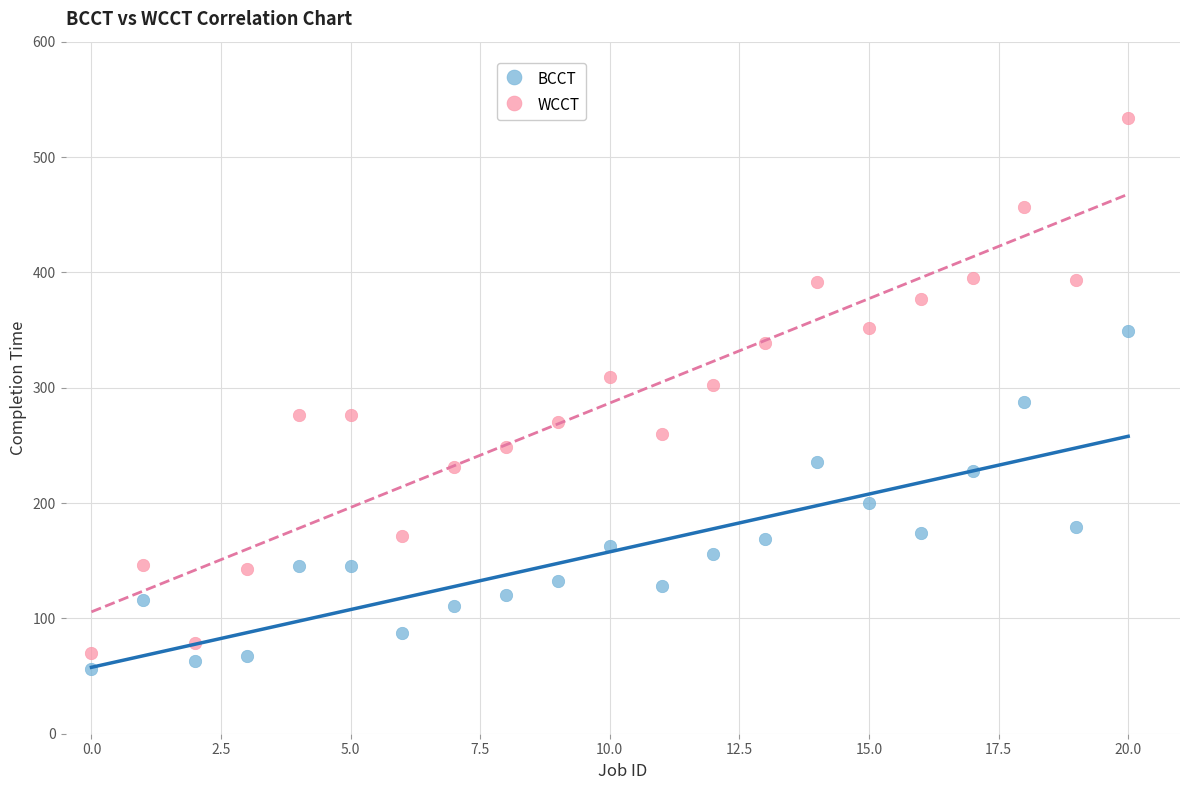

Which series contains the highest Y value?

WCCT